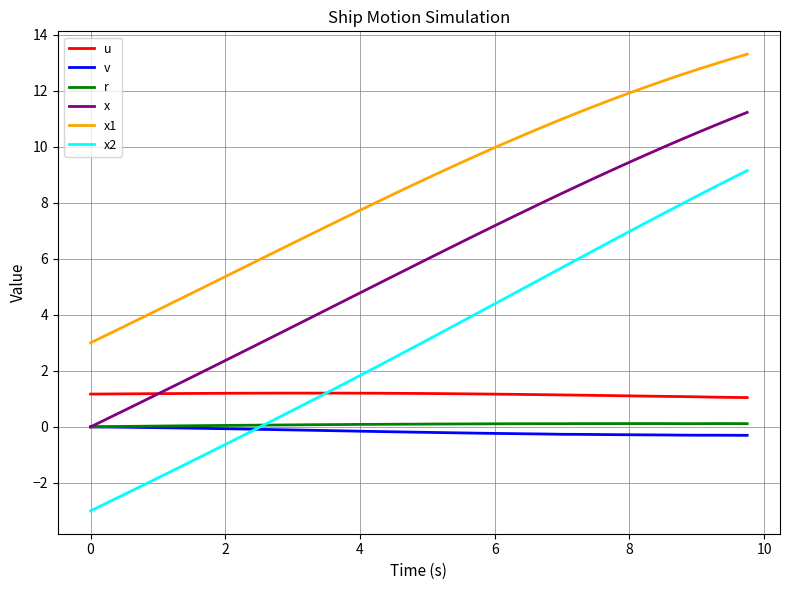

True or false: x1 and v intersect in this chart.

False